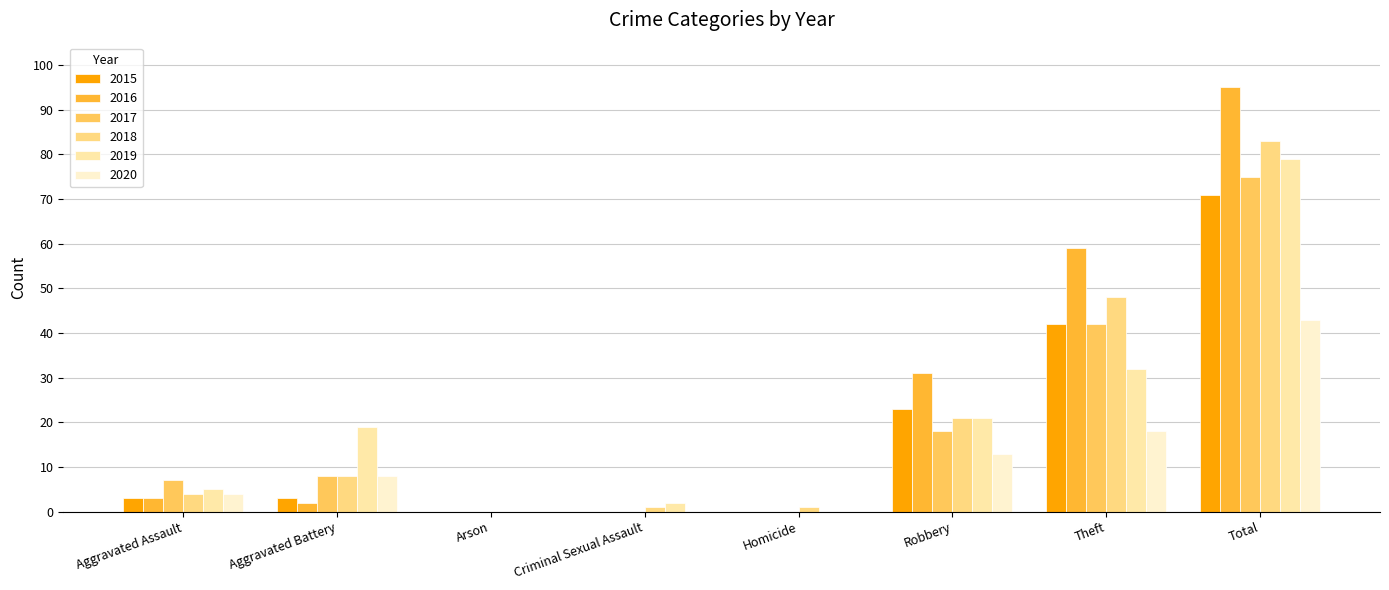

What is the maximum value for 2020?

43